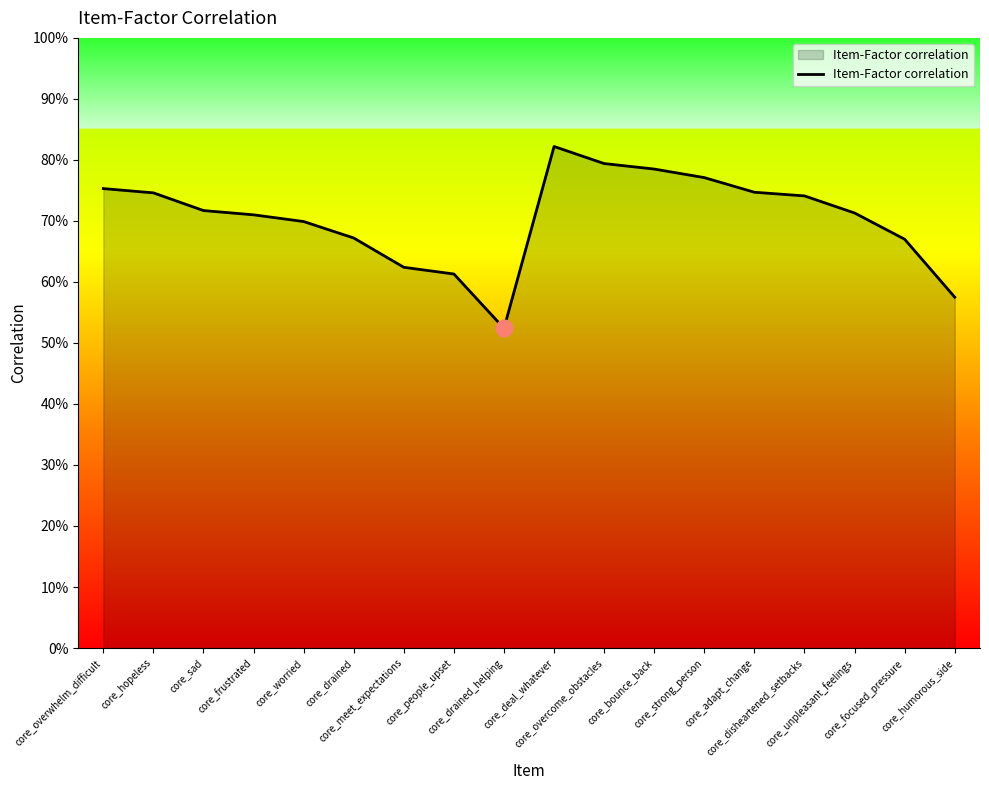

What is the sum of all values?

12.7